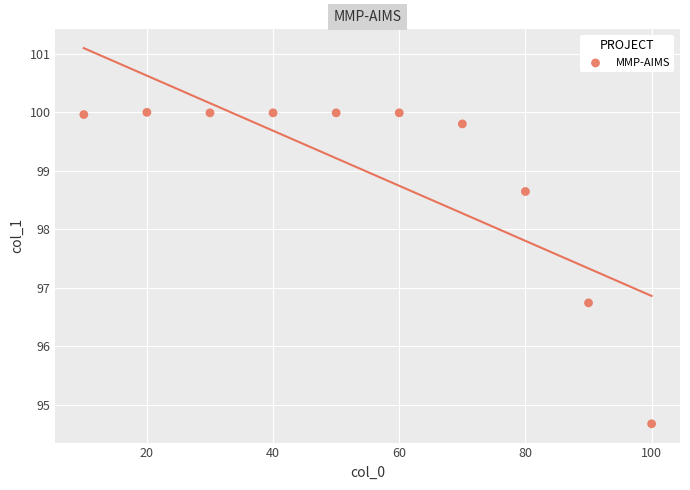

What is the average Y value?

99.0